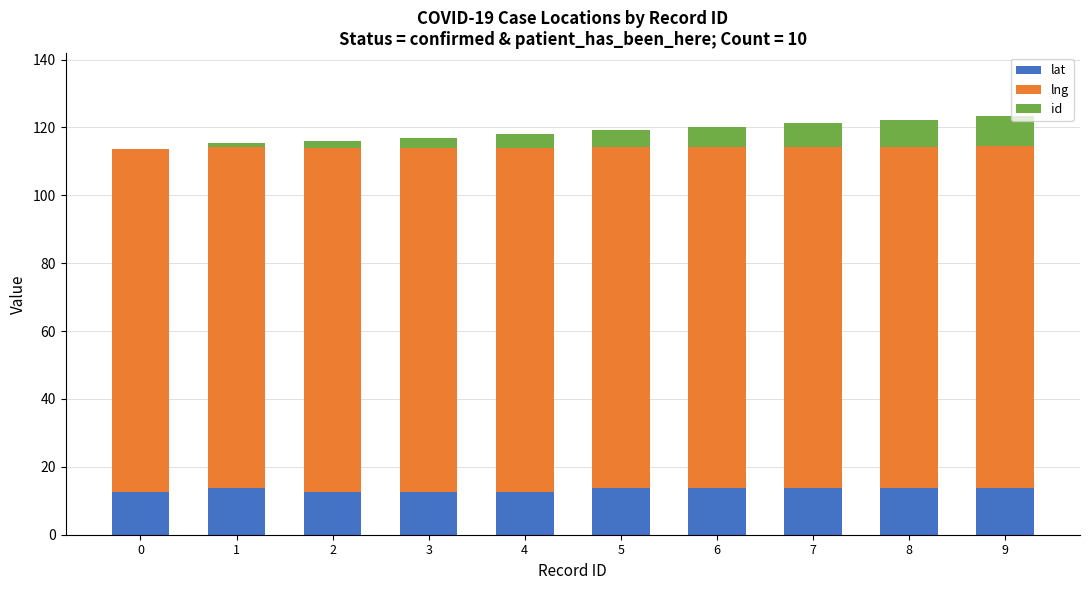

What is the total value across all series at 4?

117.9